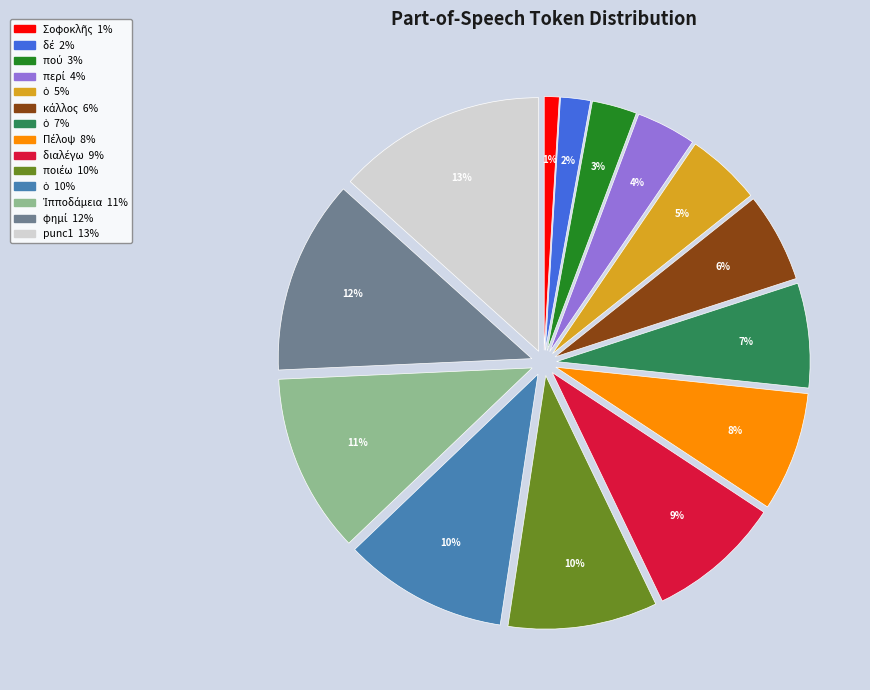

Does any single category account for the majority?

No